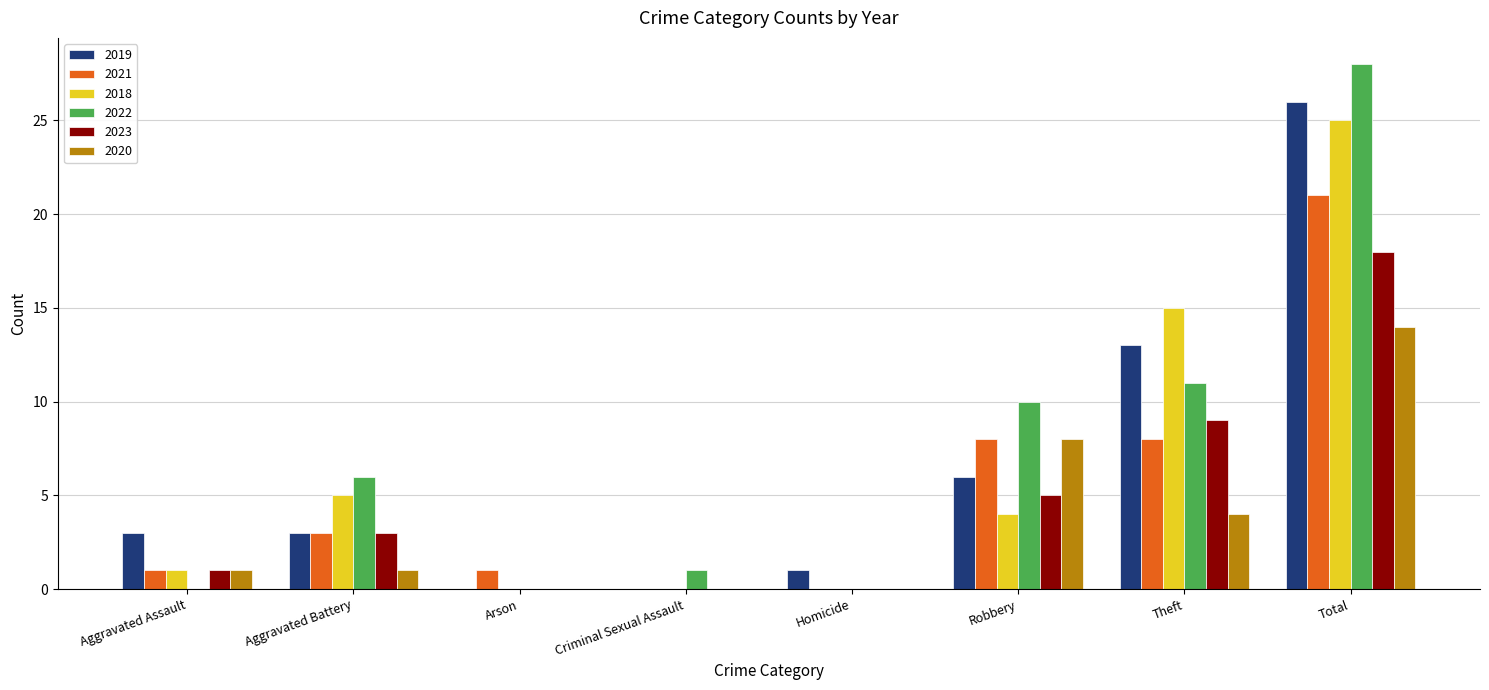

Which series changed the most between Aggravated Assault and Theft?

2018